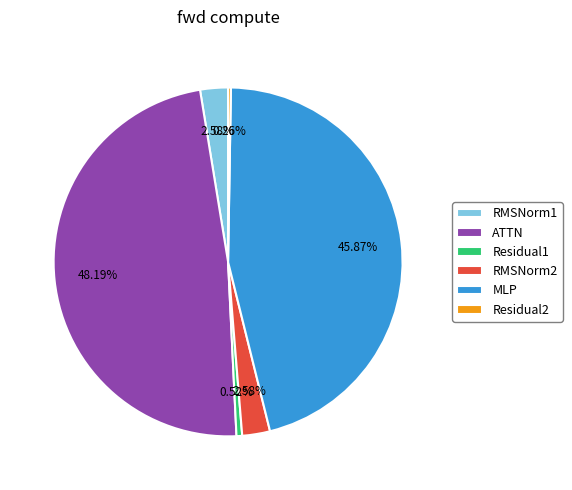

To the nearest percent, what is the combined percentage of ATTN and RMSNorm1?

51%